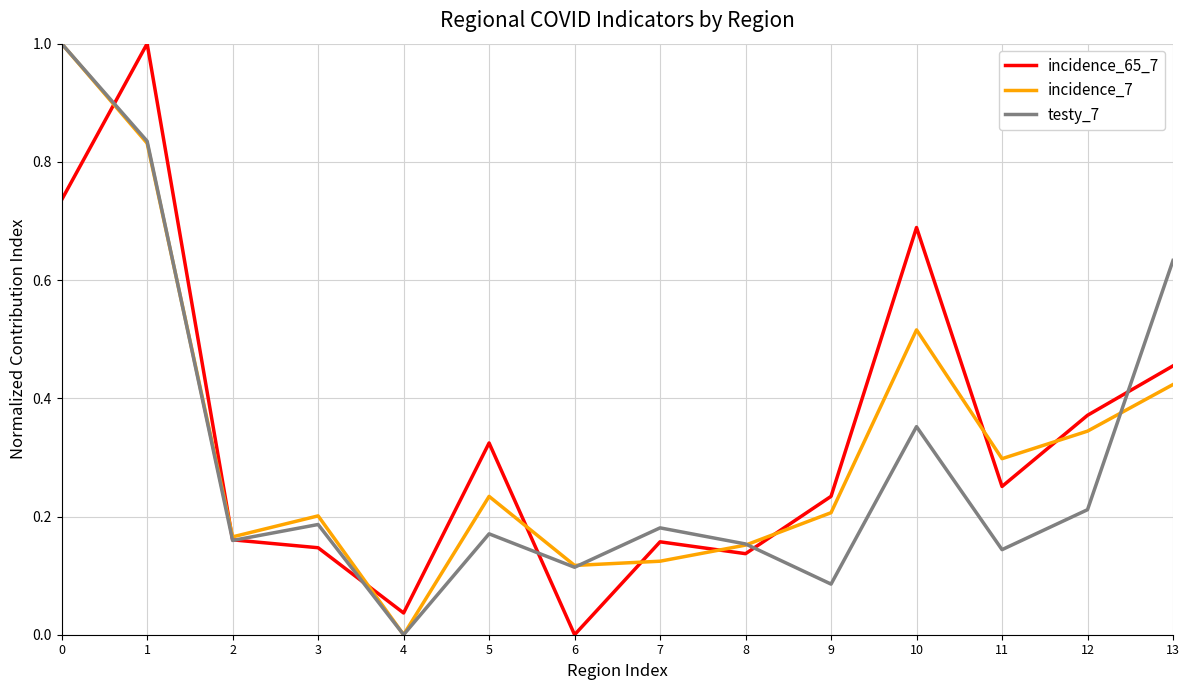

What is the greatest value displayed?

1.0